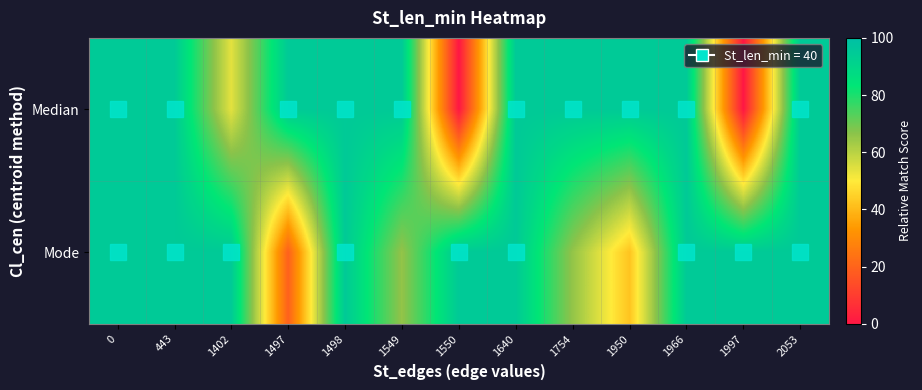

What is the total value across all series at 1402?

148.8